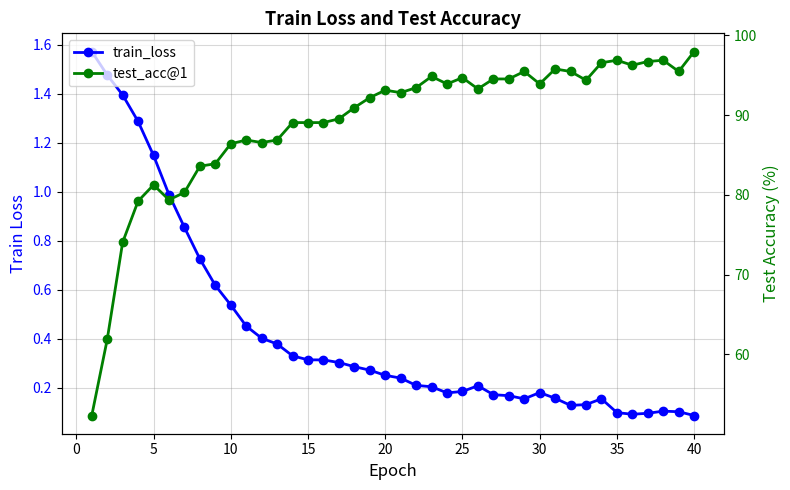

Reading left to right, transcribe all the data shown in this chart.

train_loss: 1.6	1.5	1.4	1.3	1.1	1.0	0.9	0.7	0.6	0.5	0.5	0.4	0.4	0.3	0.3	0.3	0.3	0.3	0.3	0.3	0.2	0.2	0.2	0.2	0.2	0.2	0.2	0.2	0.2	0.2	0.2	0.1	0.1	0.2	0.1	0.1	0.1	0.1	0.1	0.1
test_acc@1: 52.3	61.9	74.1	79.2	81.2	79.4	80.3	83.6	83.9	86.4	86.9	86.6	86.9	89.1	89.1	89.1	89.5	90.9	92.2	93.1	92.8	93.4	94.8	93.9	94.7	93.3	94.5	94.5	95.5	93.9	95.8	95.5	94.4	96.6	96.9	96.2	96.7	96.9	95.5	98.0